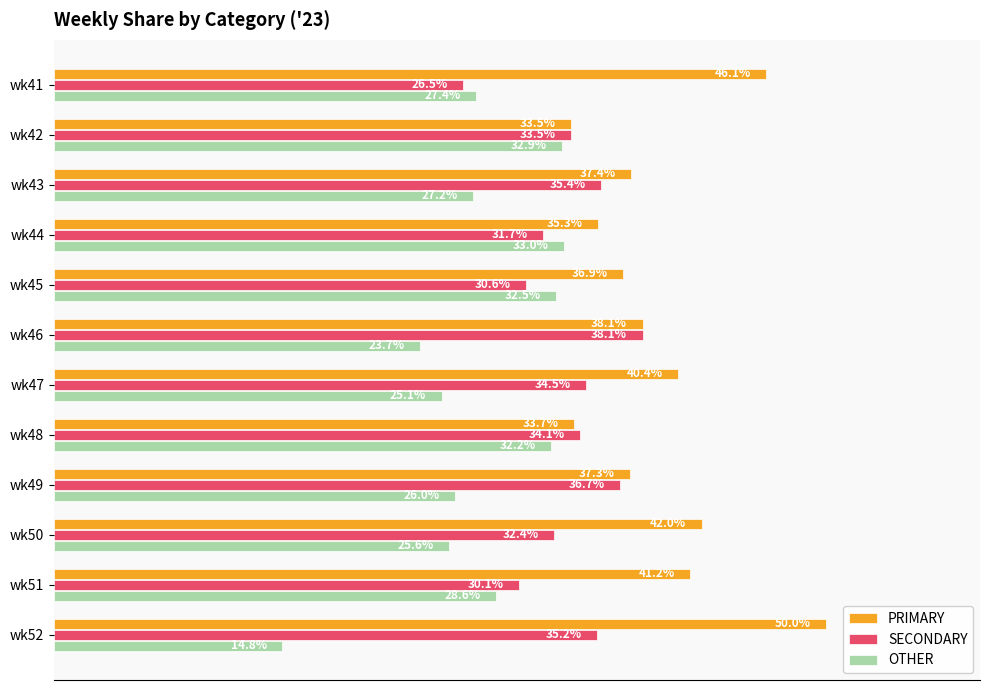

Which series has the largest range (max minus min)?

OTHER